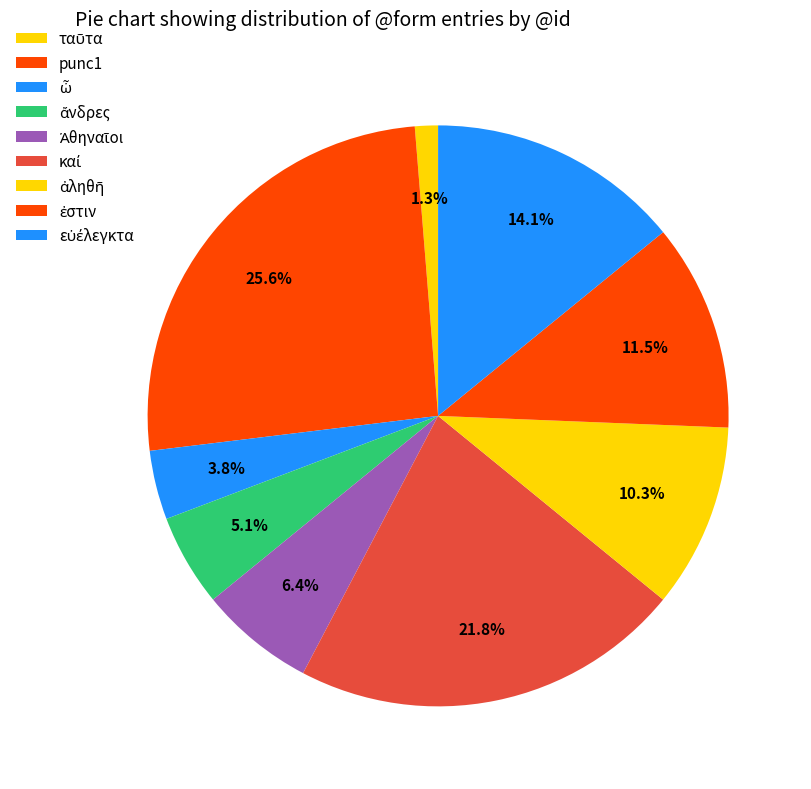

What percentage is the ταῦτα slice, to the nearest percent?

1%